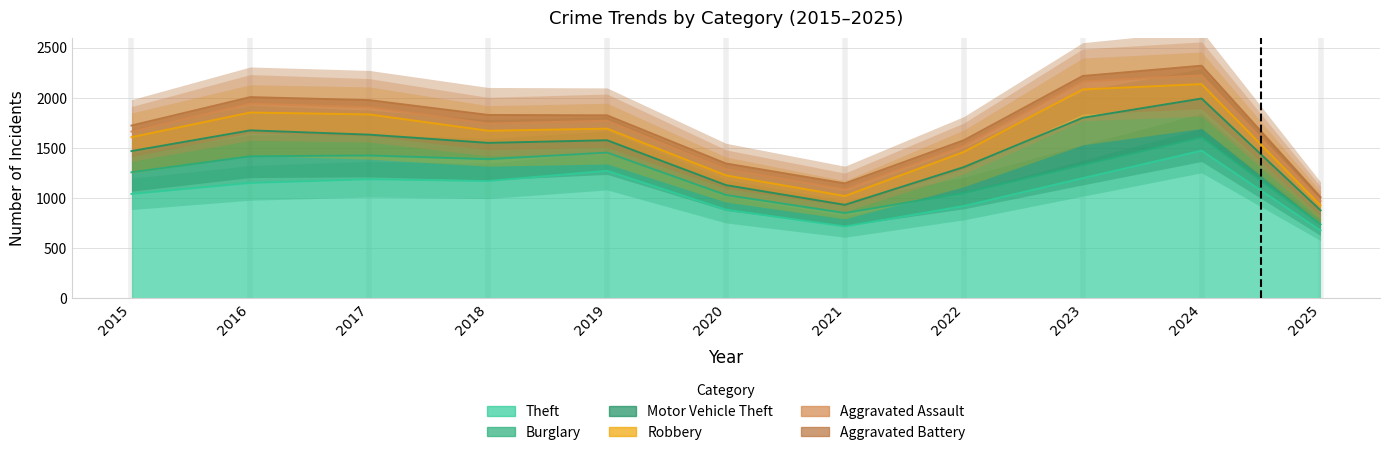

What are all the series names shown in the legend?

Theft, Burglary, Motor Vehicle Theft, Robbery, Aggravated Assault, Aggravated Battery